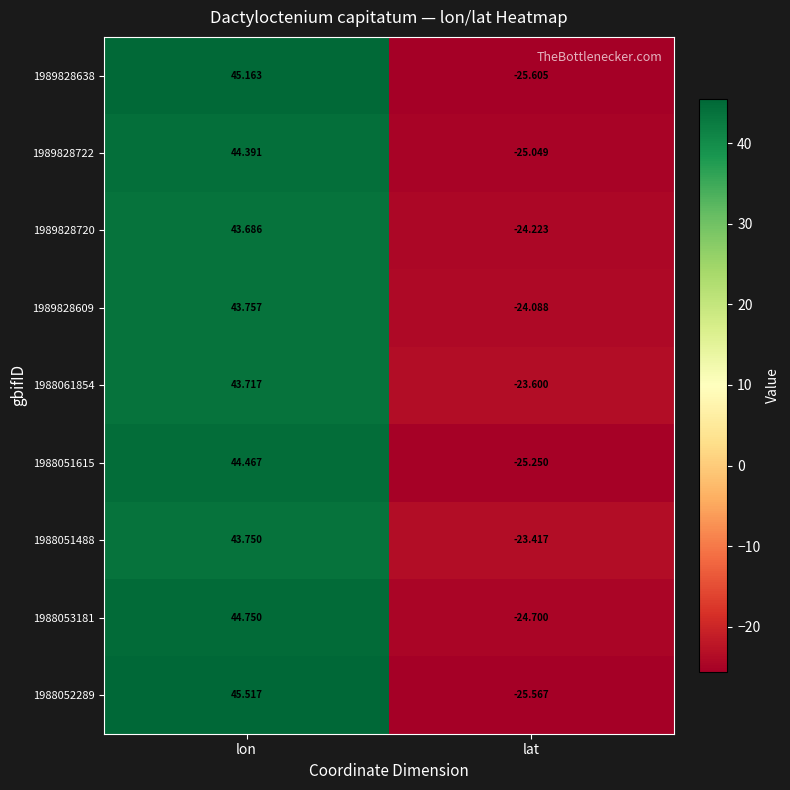

What is the total value across all series at lat?

-221.5